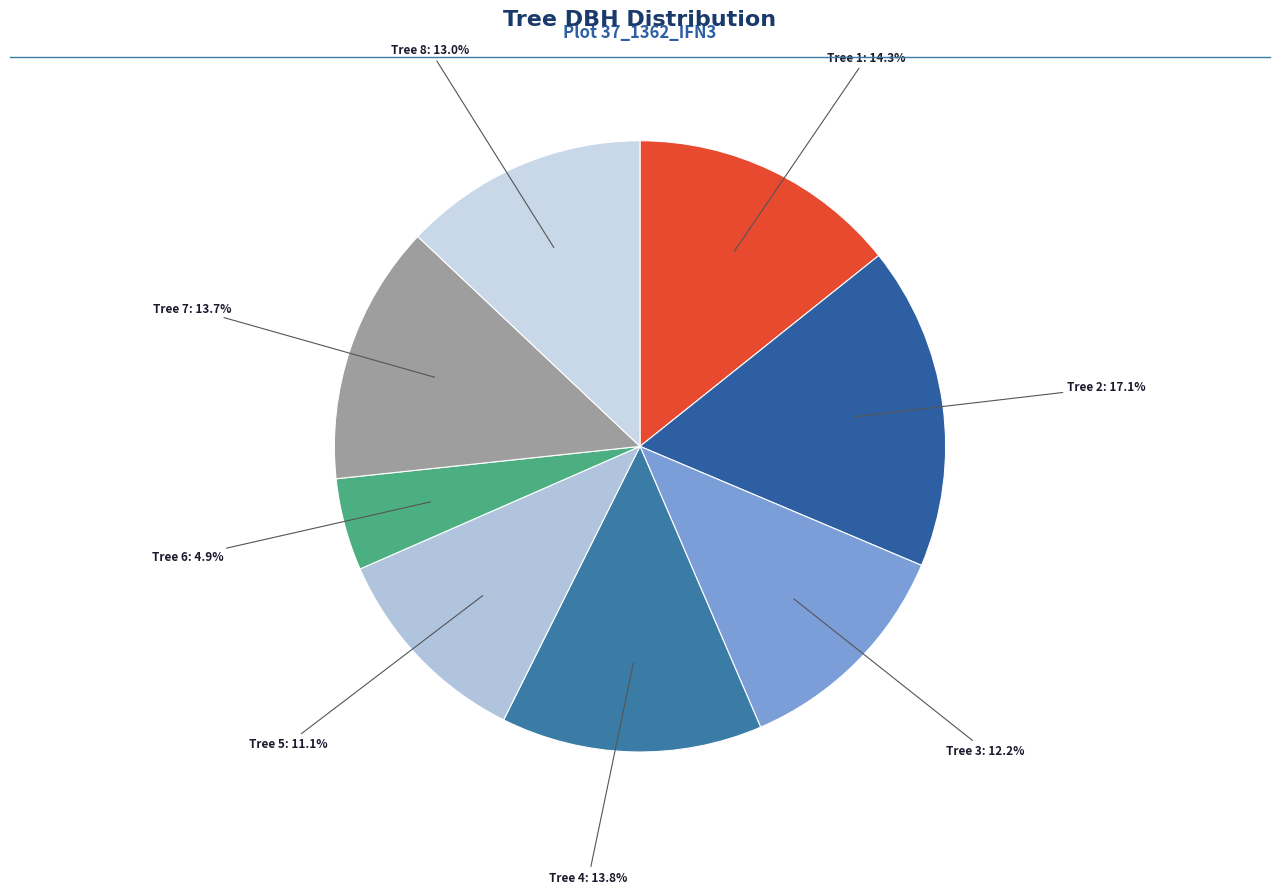

Count the number of slices in the pie.

8